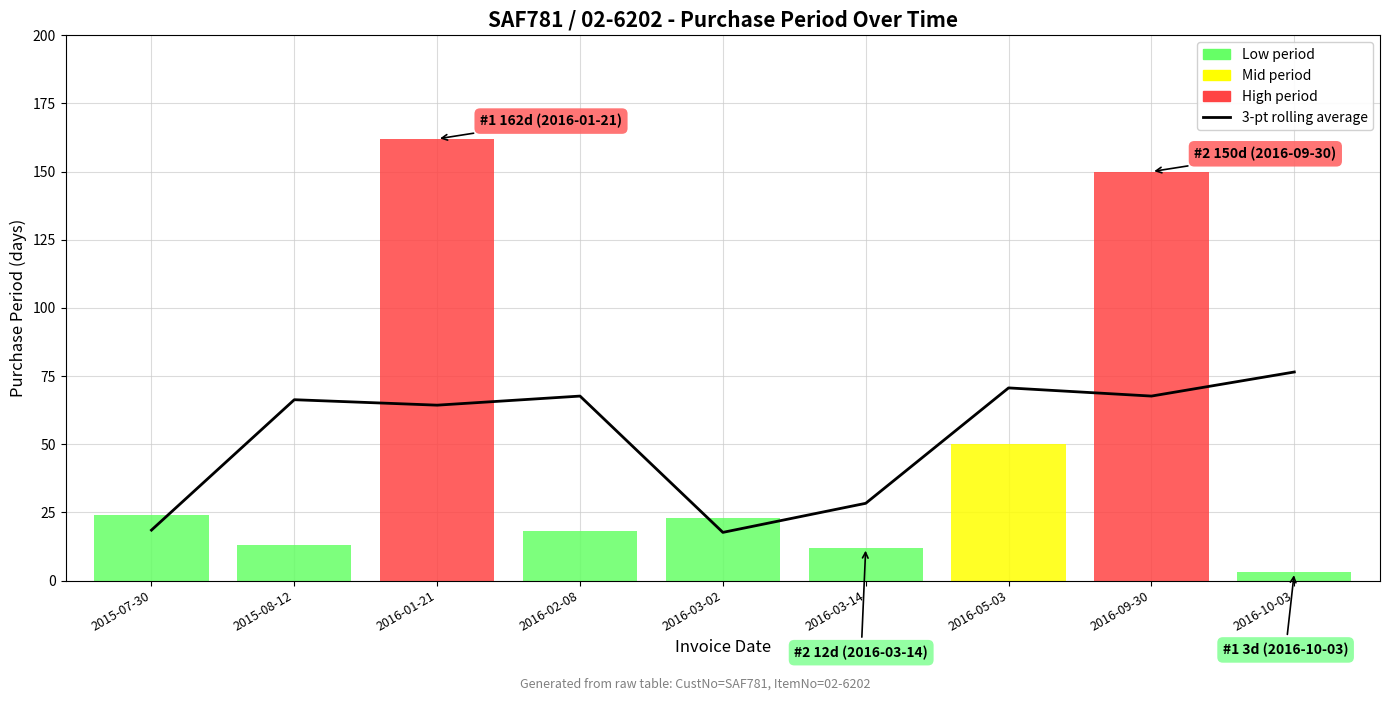

What is the value of the 3rd point from the left?

64.3